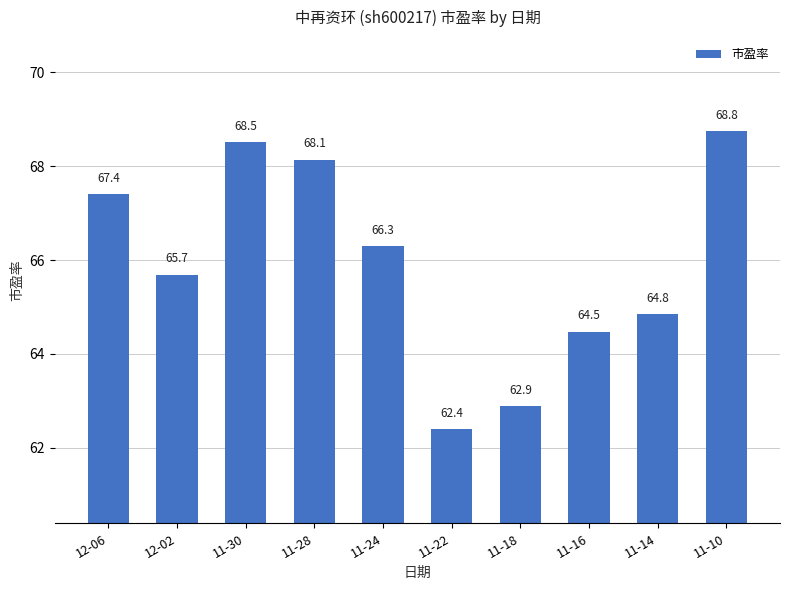

Rank the categories by value from highest to lowest.

11-10, 11-30, 11-28, 12-06, 11-24, 12-02, 11-14, 11-16, 11-18, 11-22